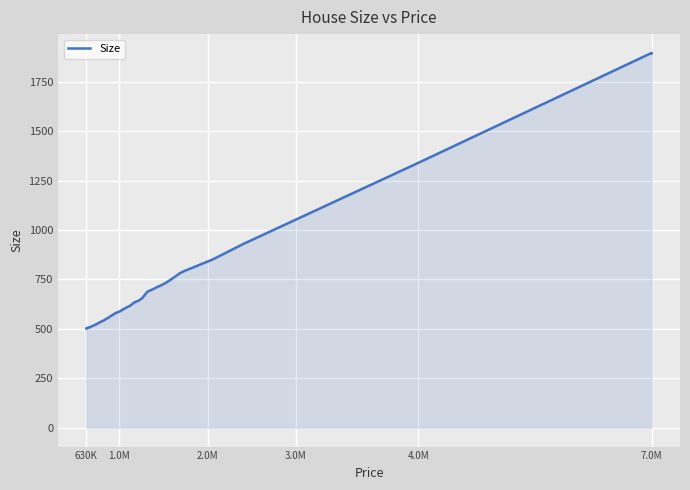

How many values exceed 635?

20